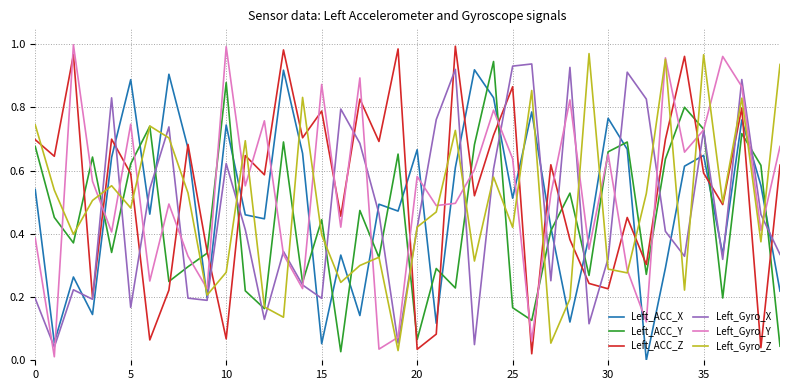

What is the maximum value for Left_Gyro_X?

0.9